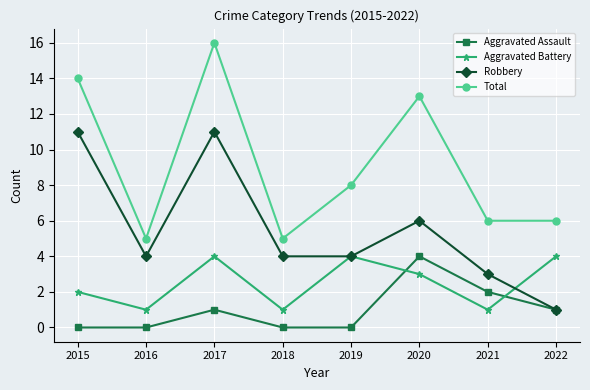

Reading left to right, extract all data points from this chart.

Aggravated Assault: 0	0	1	0	0	4	2	1
Aggravated Battery: 2	1	4	1	4	3	1	4
Robbery: 11	4	11	4	4	6	3	1
Total: 14	5	16	5	8	13	6	6